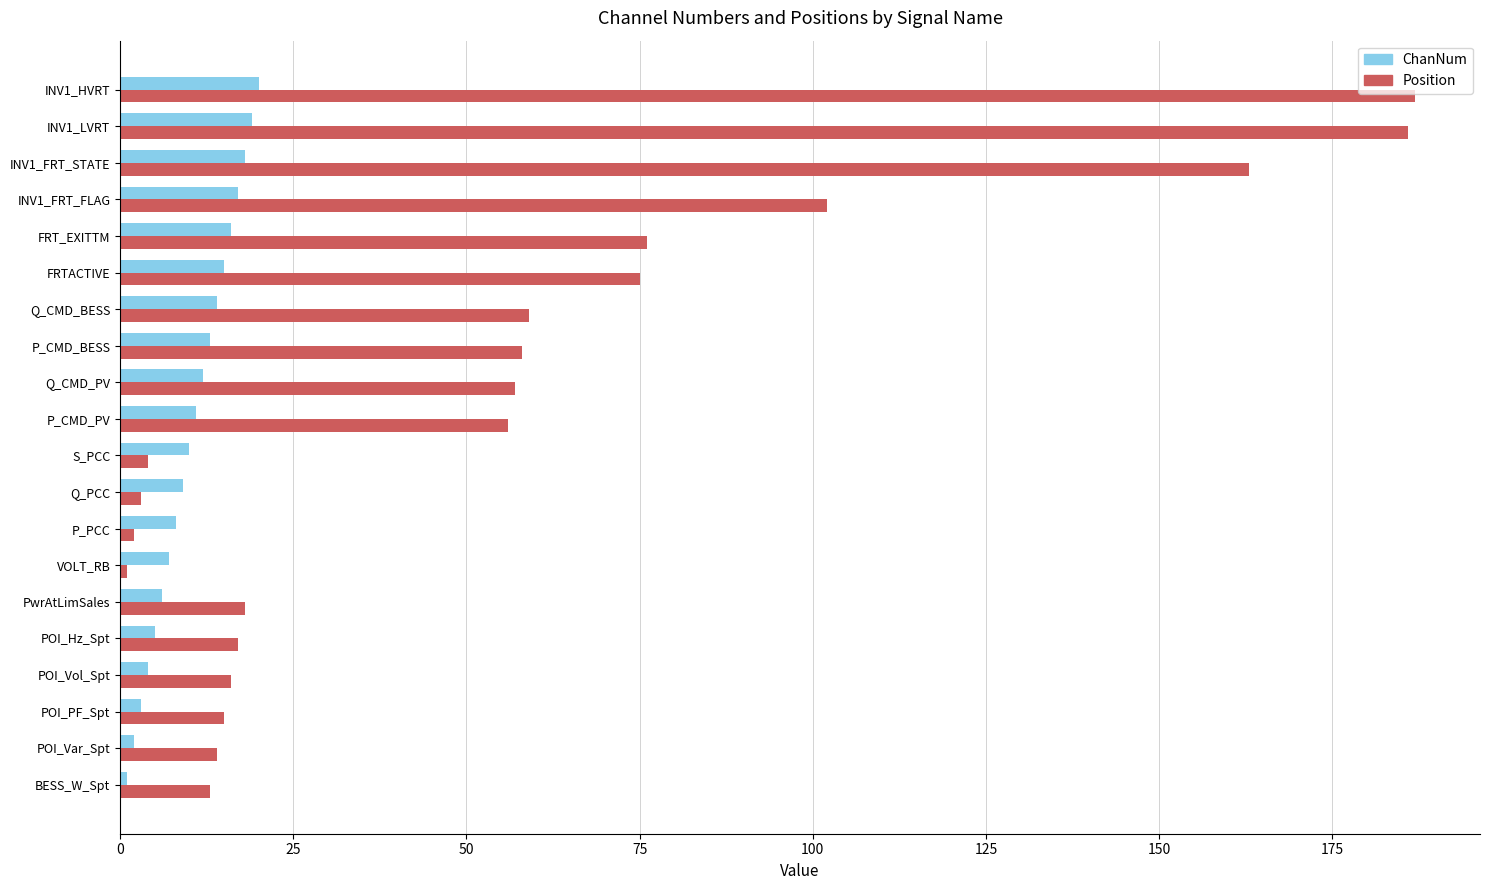

Rank the series at P_CMD_BESS from lowest to highest value.

ChanNum, Position